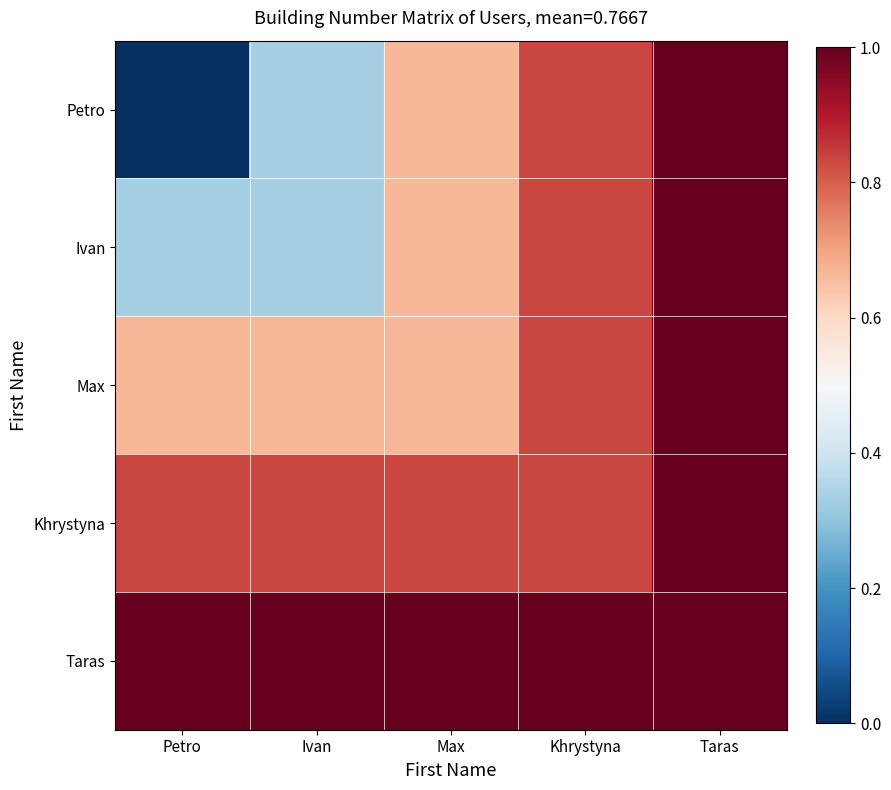

Rank the series by their average value, from highest to lowest.

Taras, Khrystyna, Max, Ivan, Petro